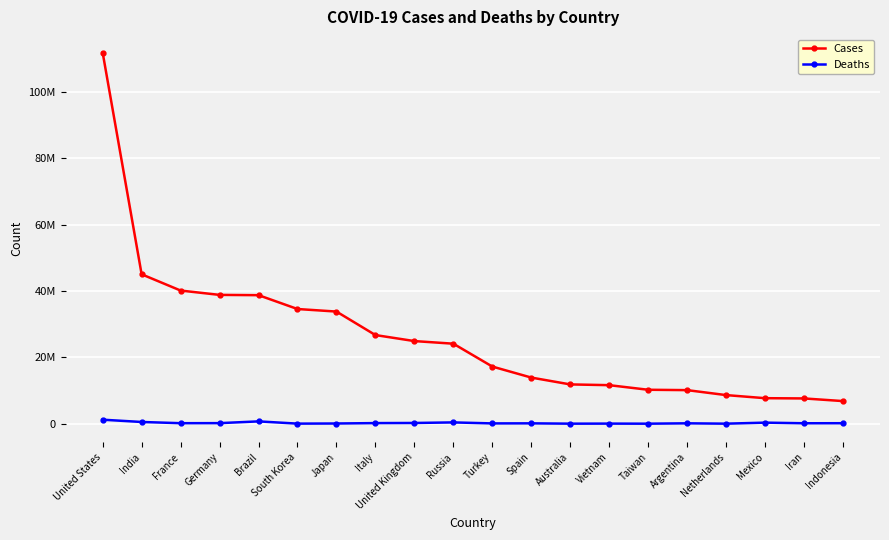

What are all the series names shown in the legend?

Cases, Deaths